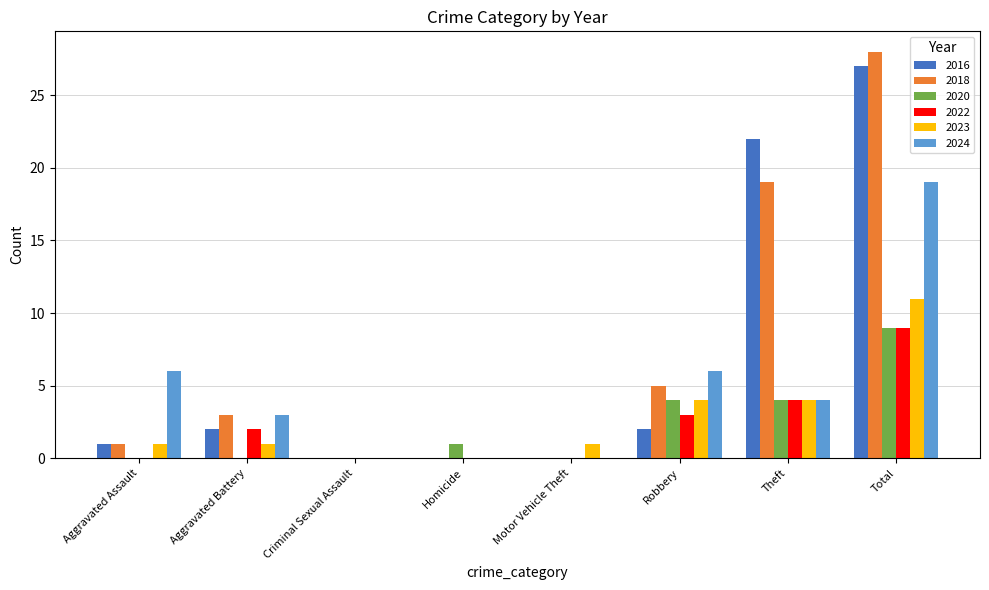

What is the maximum value shown in the chart?

28